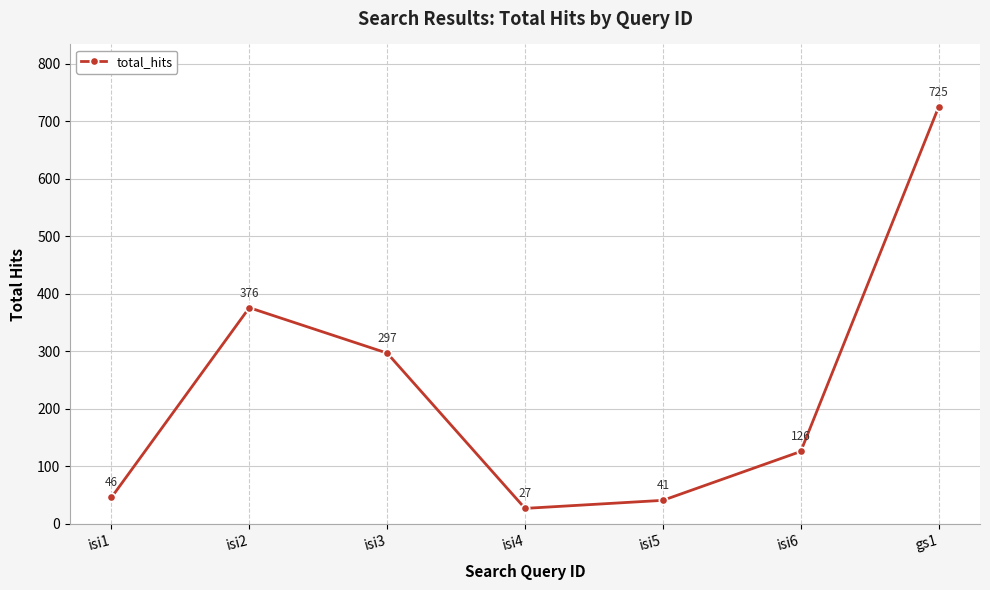

Is this an area chart (filled region under the line)?

No